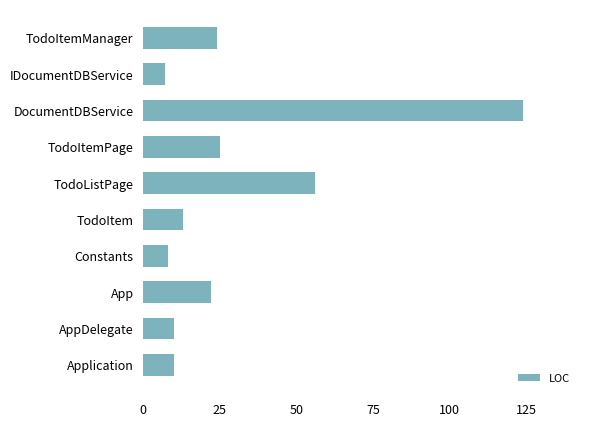

What is the change in value from Application to IDocumentDBService?

-3